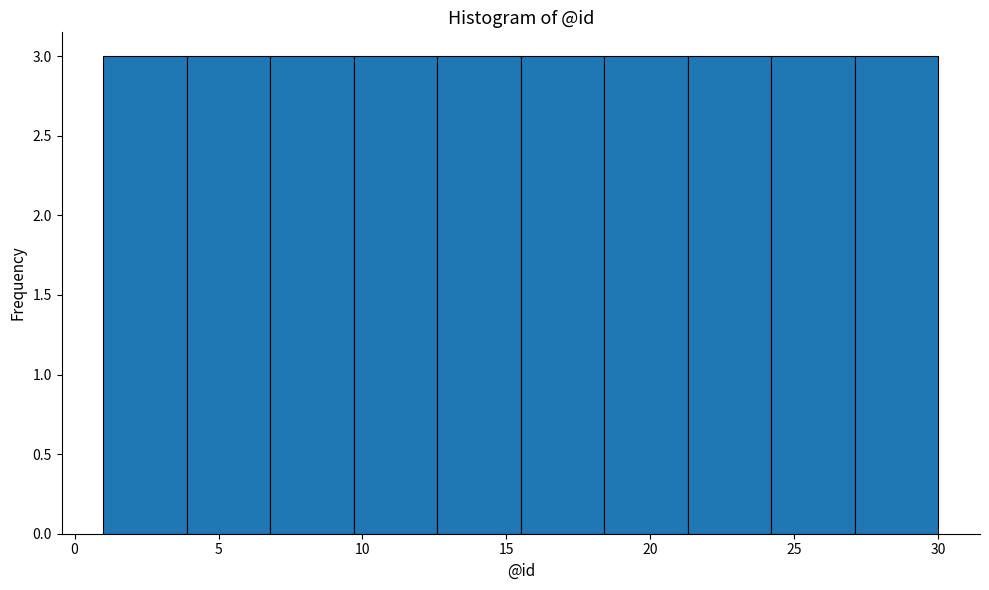

What is the height of the bar covering 27.1 to 30.0 on the x-axis? Neither the bar edges nor the heights are printed on the chart, so give them approximately, as read against the axes.

3